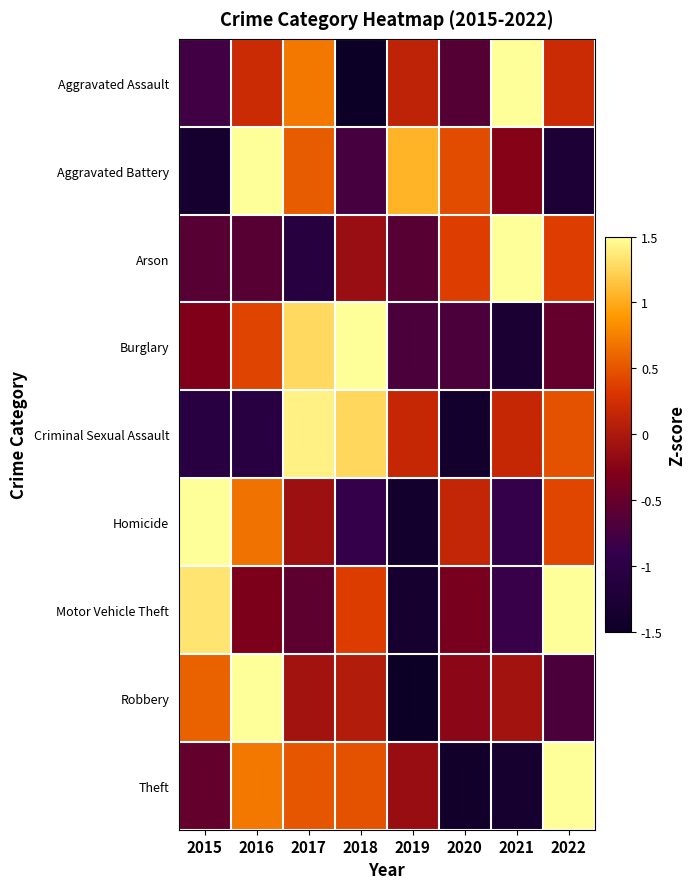

Reading right to left, transcribe all the data shown in this chart.

Aggravated Assault: 2022=0.2	2021=1.9	2020=-0.6	2019=0.1	2018=-1.7	2017=0.7	2016=0.2	2015=-0.8
Aggravated Battery: 2022=-1.2	2021=-0.2	2020=0.4	2019=1.0	2018=-0.7	2017=0.5	2016=1.5	2015=-1.3
Arson: 2022=0.4	2021=2.3	2020=0.4	2019=-0.6	2018=-0.1	2017=-1.1	2016=-0.6	2015=-0.6
Burglary: 2022=-0.5	2021=-1.3	2020=-0.7	2019=-0.7	2018=1.8	2017=1.3	2016=0.4	2015=-0.3
Criminal Sexual Assault: 2022=0.5	2021=0.2	2020=-1.4	2019=0.2	2018=1.3	2017=1.4	2016=-1.1	2015=-1.1
Homicide: 2022=0.4	2021=-0.9	2020=0.2	2019=-1.4	2018=-0.9	2017=-0.1	2016=0.7	2015=2.0
Motor Vehicle Theft: 2022=1.7	2021=-0.9	2020=-0.4	2019=-1.3	2018=0.4	2017=-0.6	2016=-0.3	2015=1.3
Robbery: 2022=-0.7	2021=-0.1	2020=-0.2	2019=-1.7	2018=0.0	2017=-0.1	2016=2.1	2015=0.6
Theft: 2022=1.7	2021=-1.3	2020=-1.4	2019=-0.1	2018=0.5	2017=0.5	2016=0.7	2015=-0.5